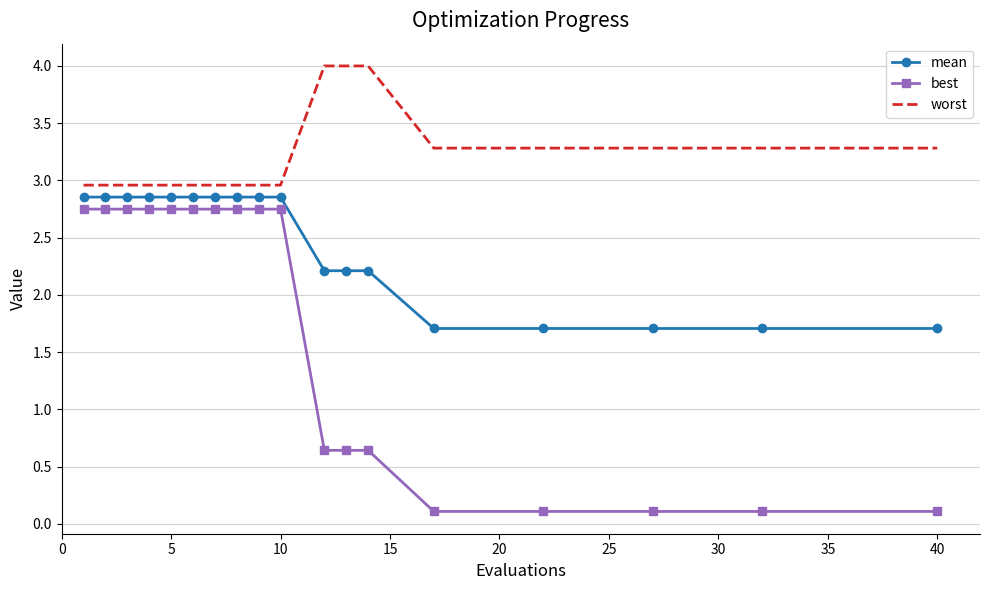

List the series in order of their peak value, highest first.

worst, mean, best